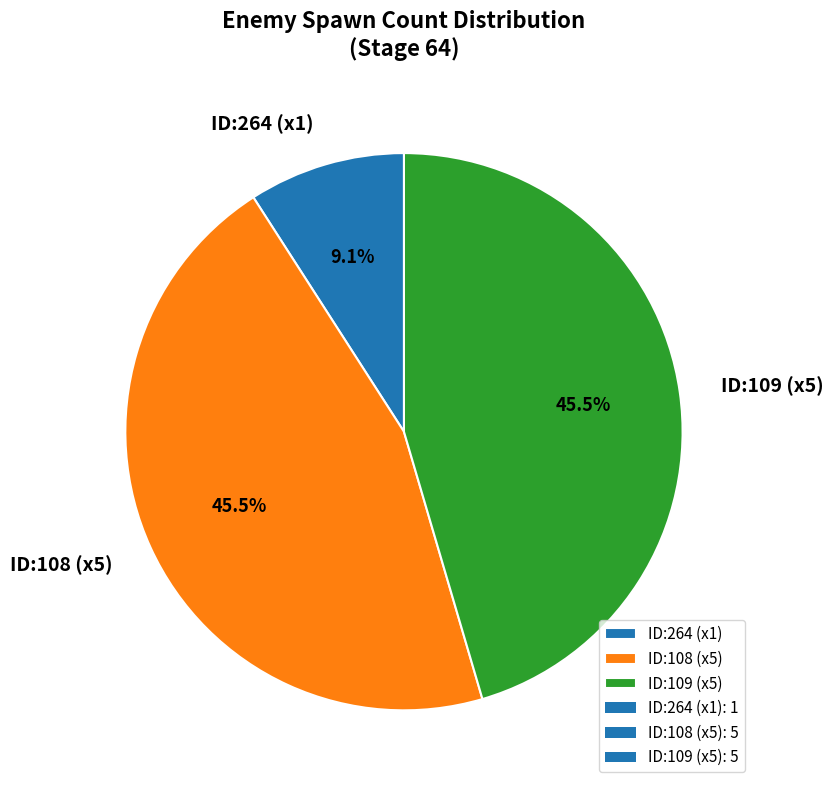

To the nearest percent, what is the difference between the largest and smallest slice percentages?

36%